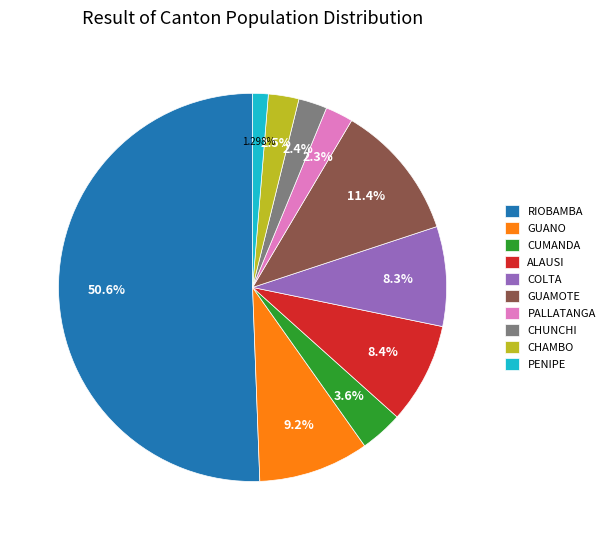

Combined, do GUANO and GUAMOTE account for over 50%?

No